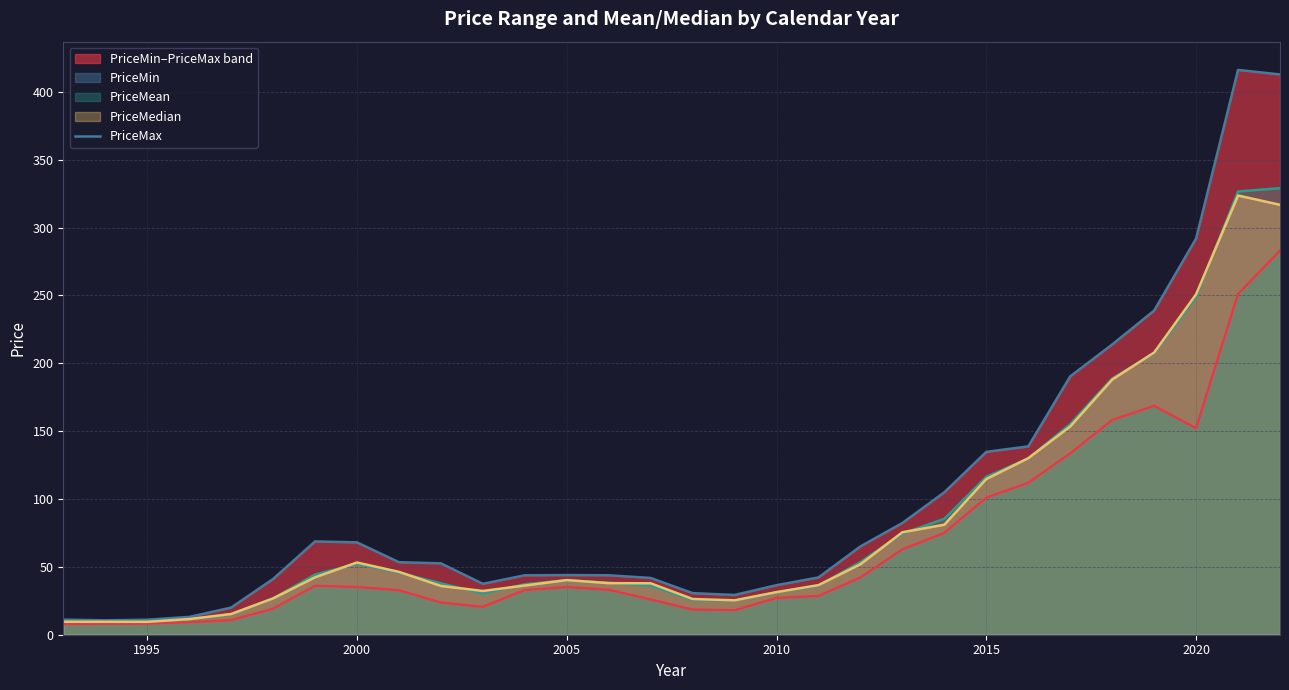

In PriceMax, how many points are higher than both neighbors (excluding endpoints)?

3